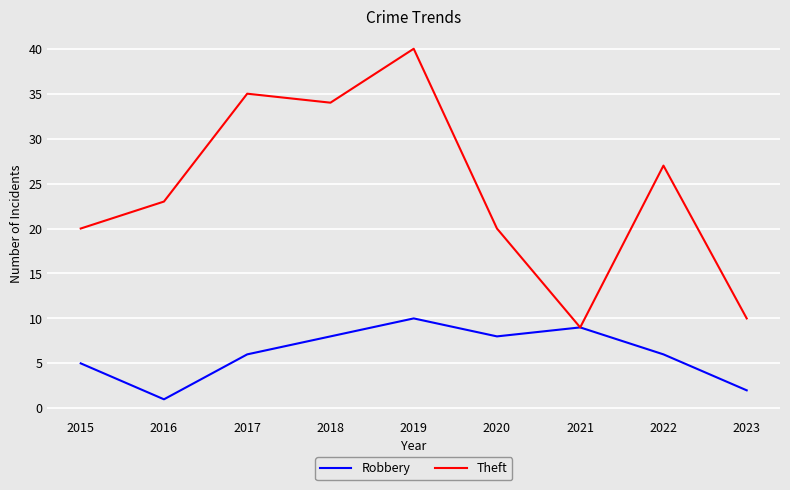

Rank the series by their maximum value, from lowest to highest.

Robbery, Theft